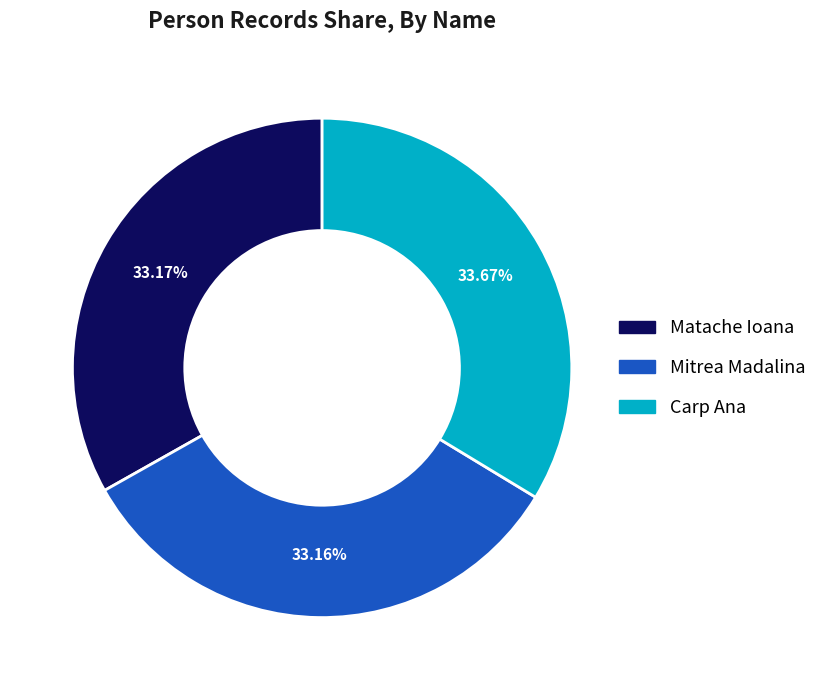

Approximately how many times larger is the value at Matache Ioana compared to Mitrea Madalina?

1.0